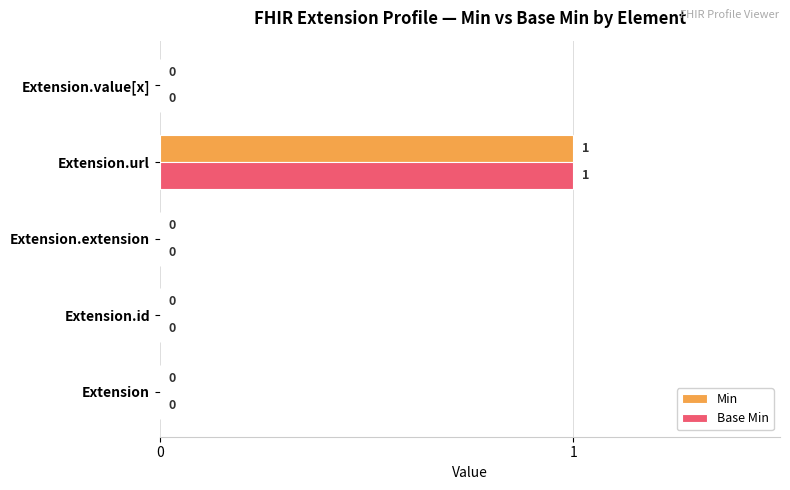

How many Base Min values are between 0 and 1?

5